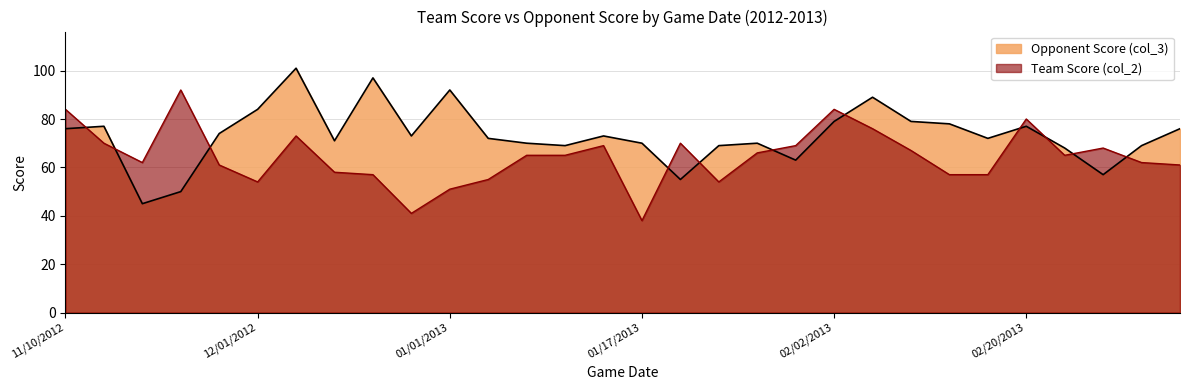

What is the label of the 1st point from the left?

11/10/2012